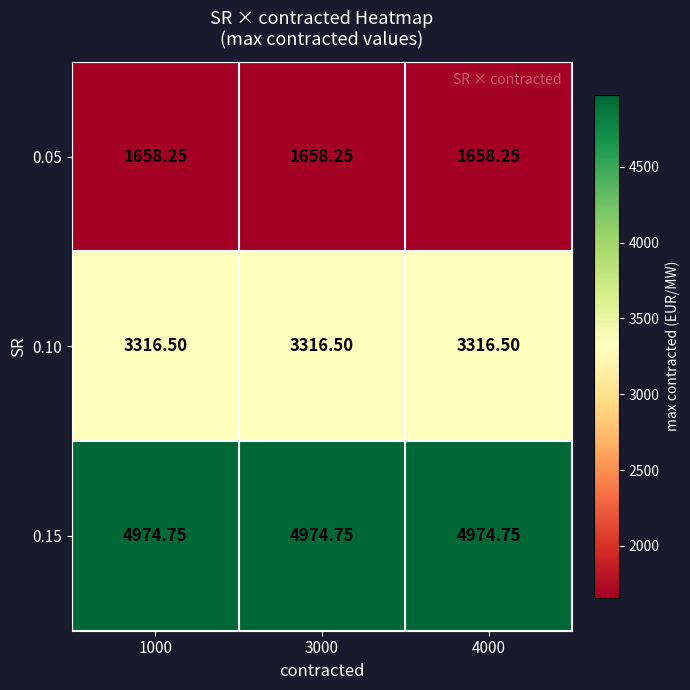

List the series in order of their overall mean, lowest first.

0.05, 0.10, 0.15